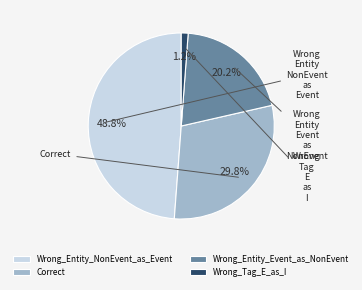

Which slice is the largest?

Wrong_Entity_NonEvent_as_Event